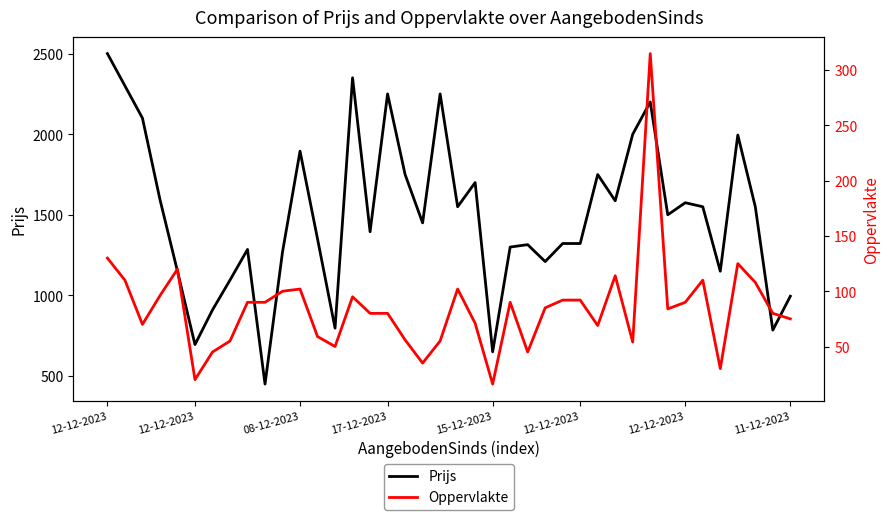

What is the average value of the Oppervlakte series?

85